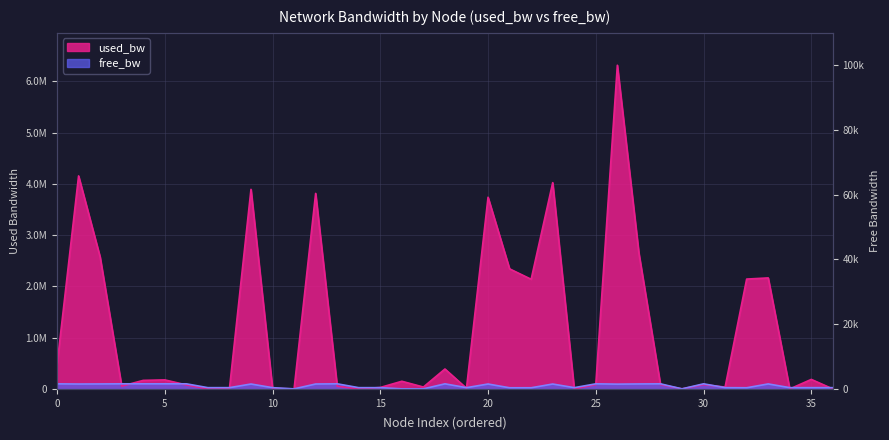

How many lines are shown in the chart?

2